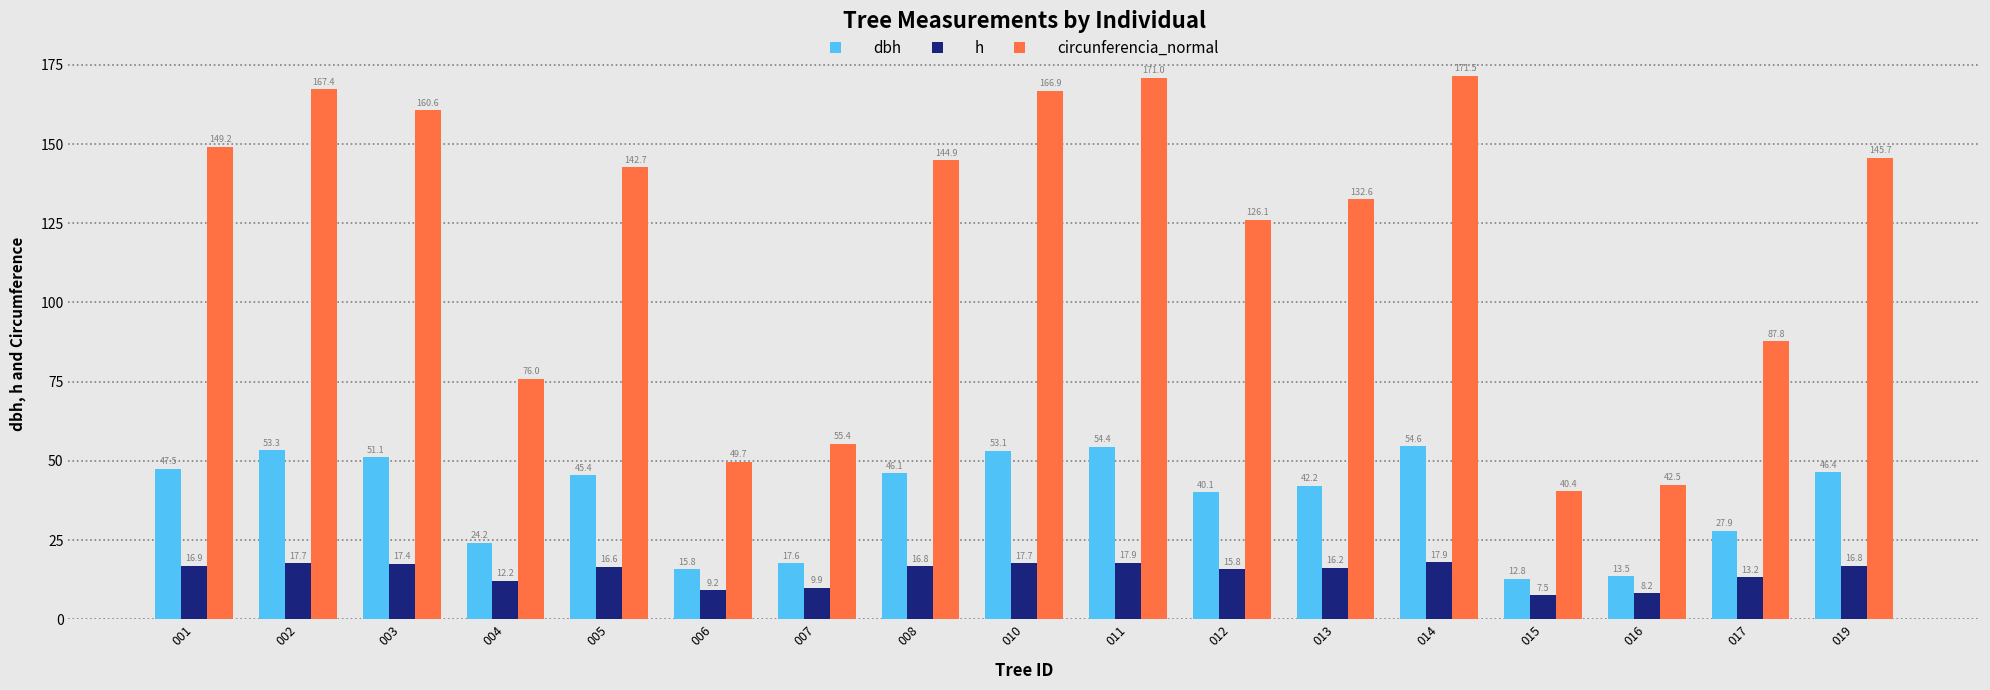

How many groups of bars are there?

17